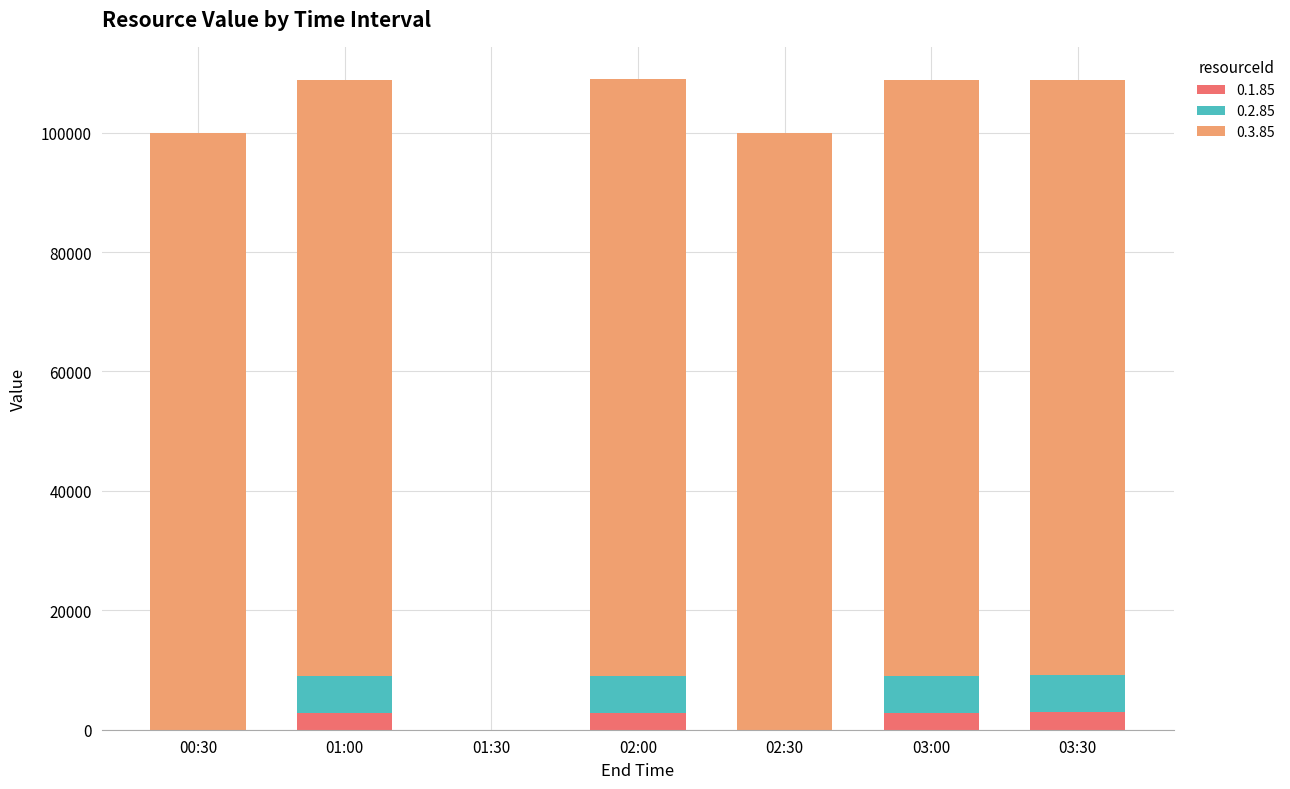

The value of 0.3.85 at 01:30 is 0. True or false?

True